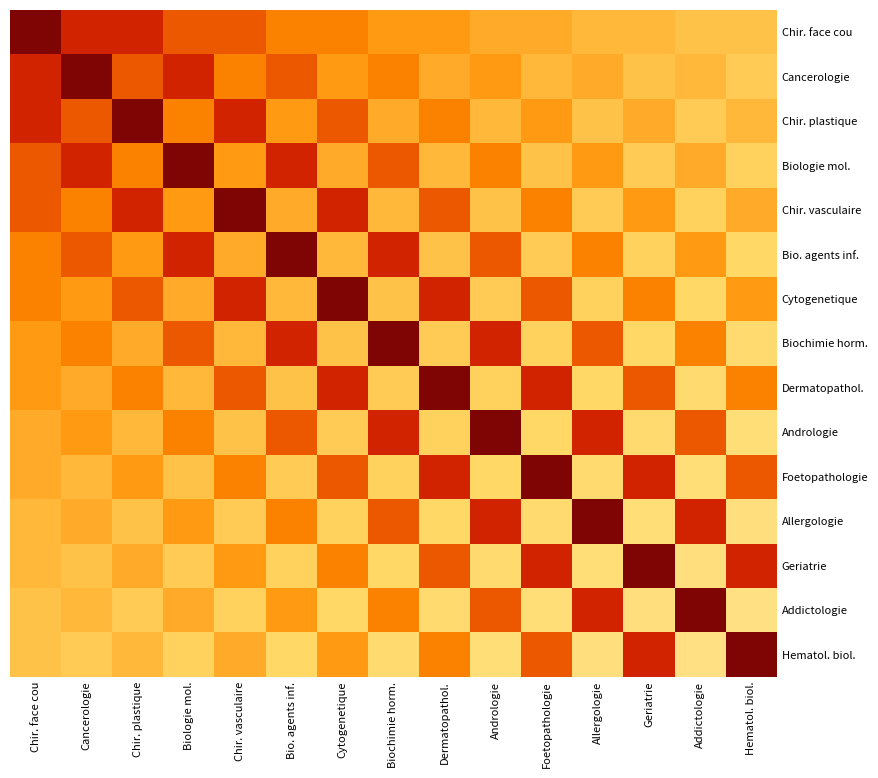

Which series has the largest range (max minus min)?

Addictologie